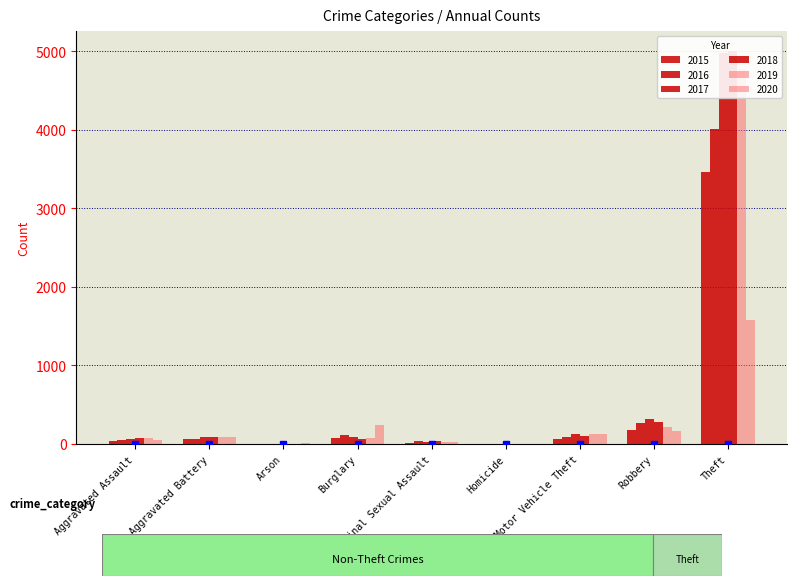

What is the difference between the 2016 values at Burglary and Aggravated Assault?

66